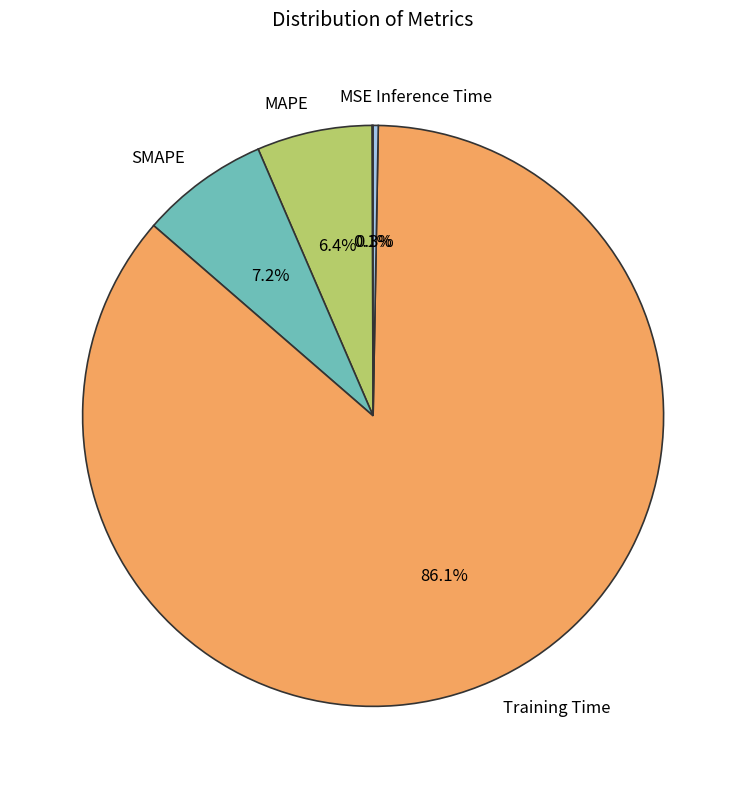

Does Training Time account for over 50% of the chart?

Yes